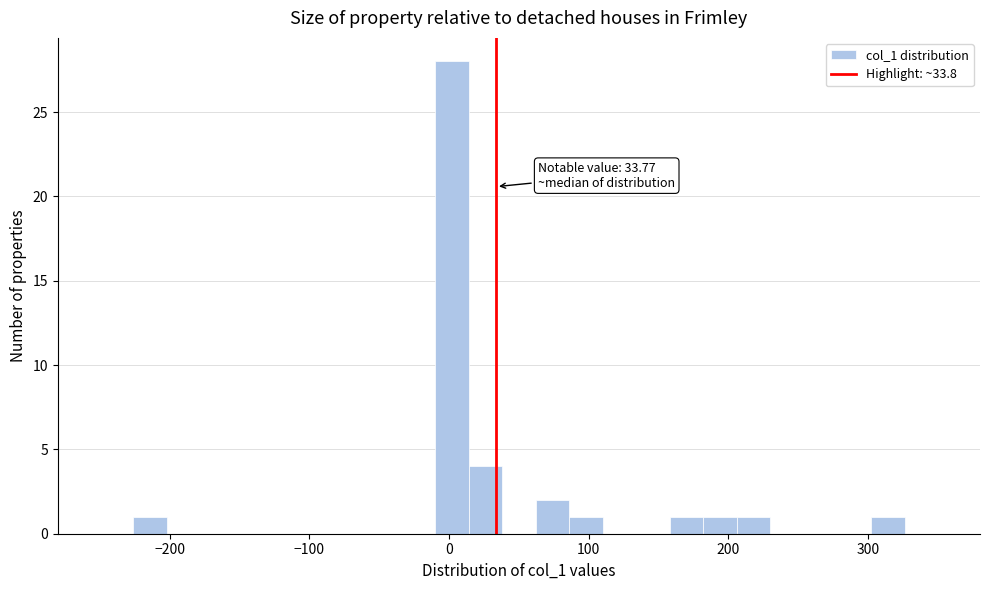

Around what value on the x-axis is the tallest bar? Give the approximate position of its centre, as read against the axis.

0